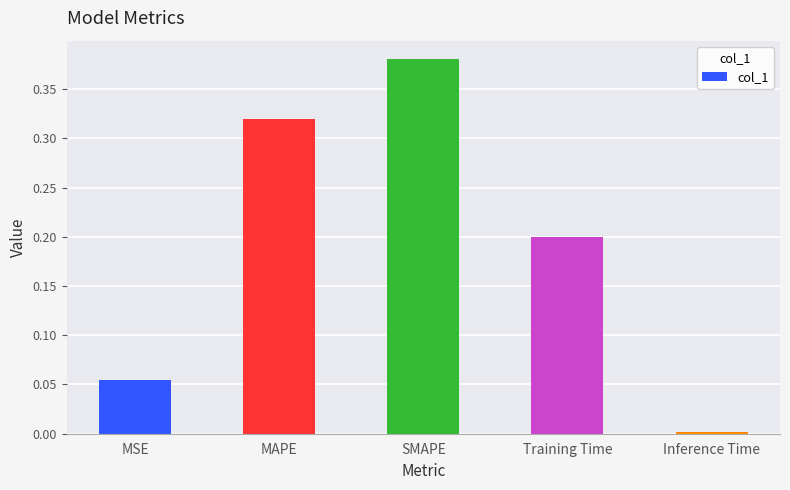

What is the sum of all values?

1.0